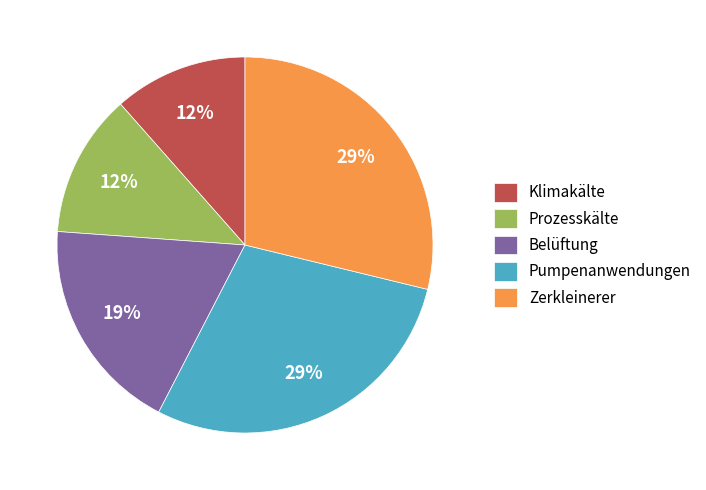

To the nearest percent, what is the difference between the largest and smallest slice percentages?

17%